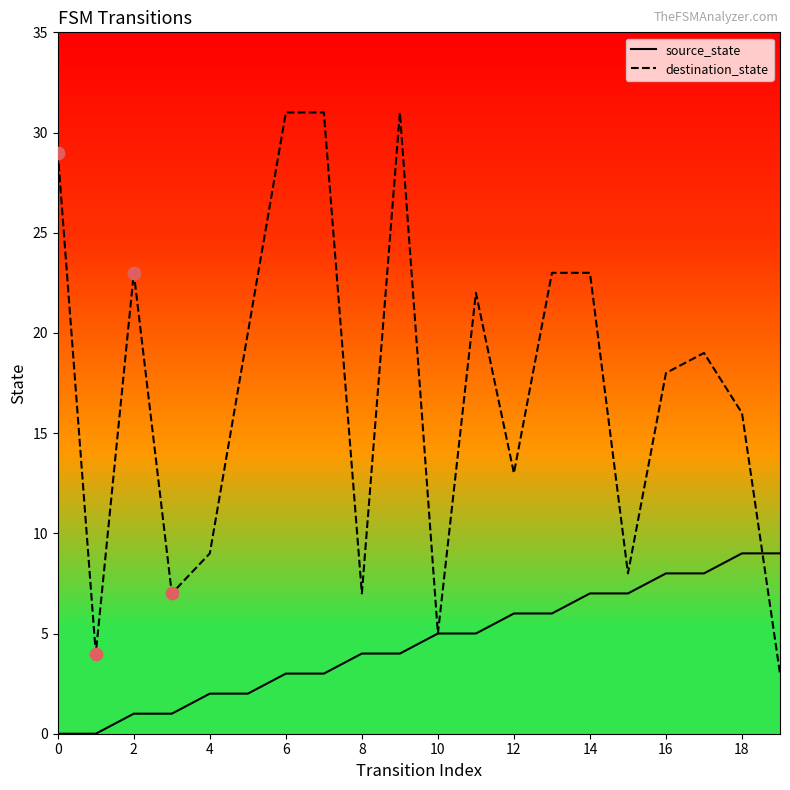

Which series has the widest spread of values?

destination_state